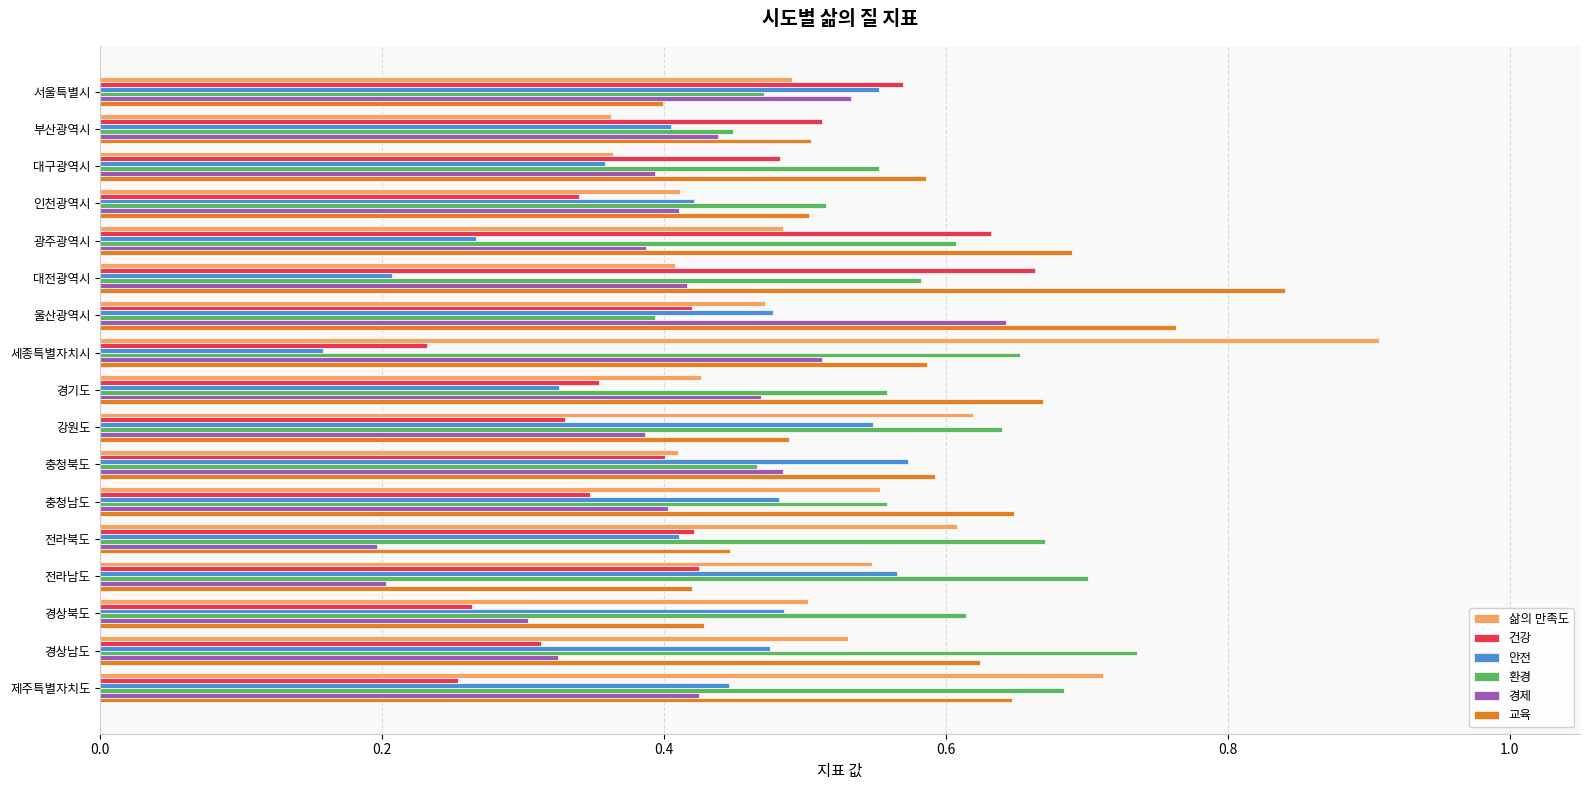

At which category does the chart reach its peak across all series?

세종특별자치시